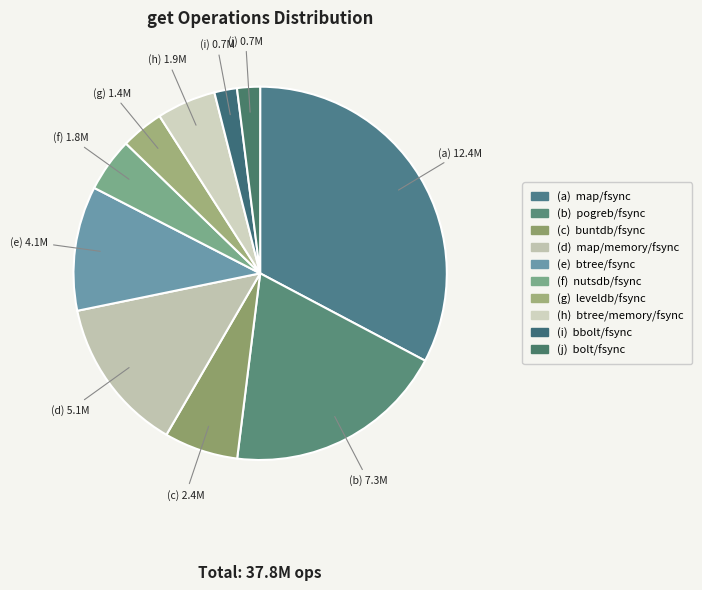

Which slice is the largest?

map/fsync